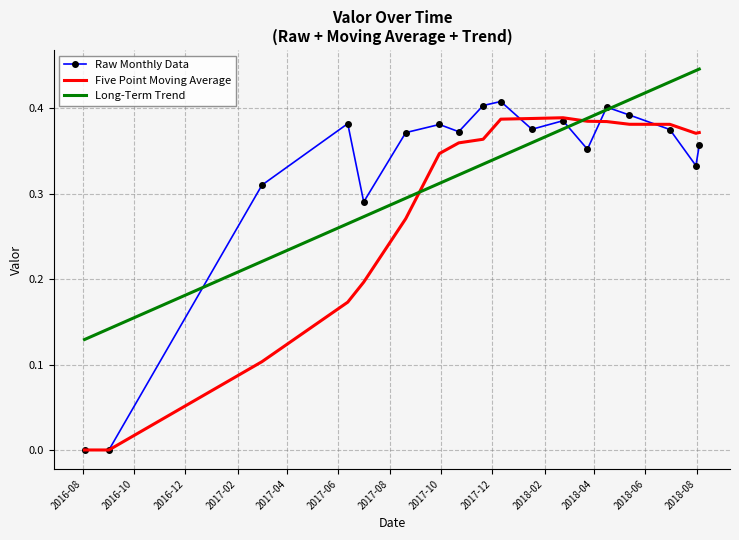

Which series has the widest spread of values?

Raw Monthly Data